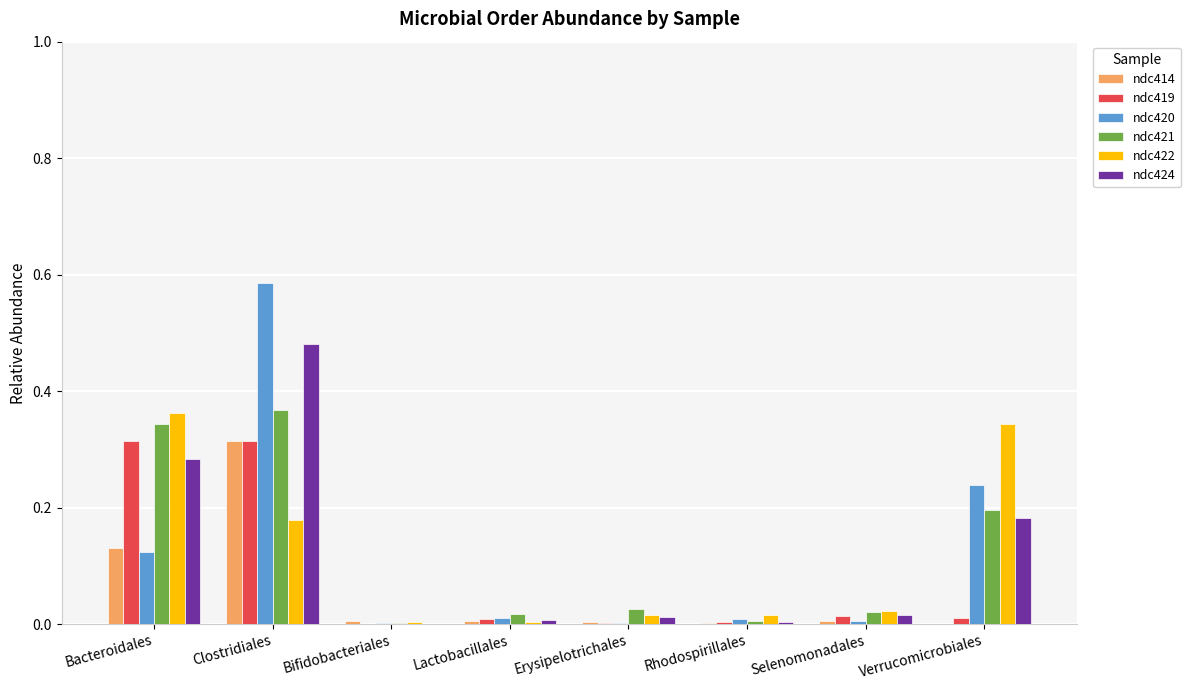

Count the number of data series in this chart.

6